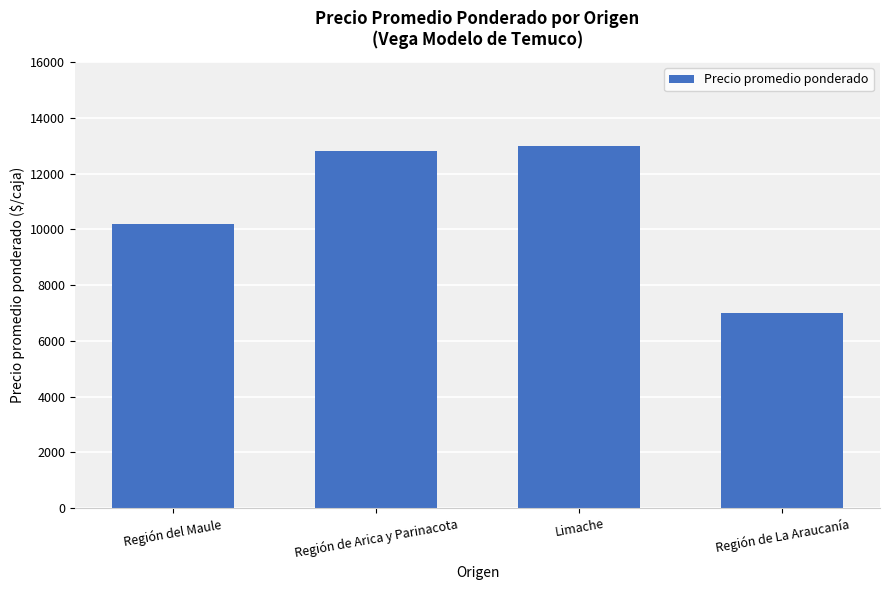

At which category does the chart reach its minimum across all series?

Región de La Araucanía